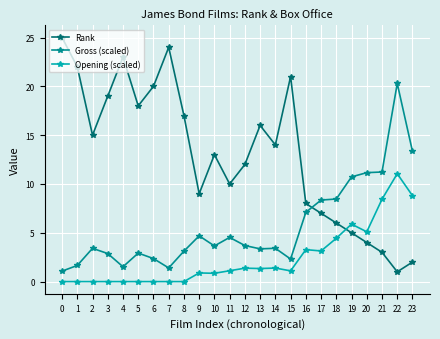

How many interior local valleys does the Rank series have?

6